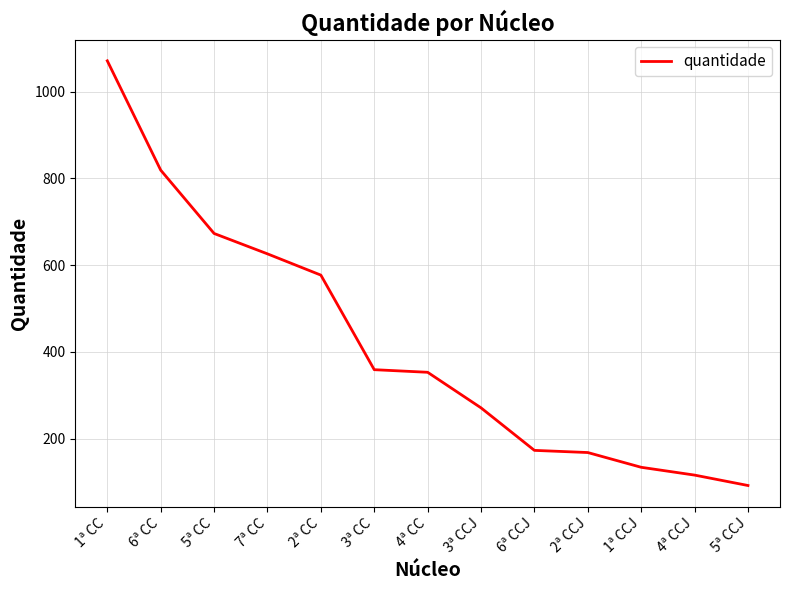

What is the maximum value shown in the chart?

1071